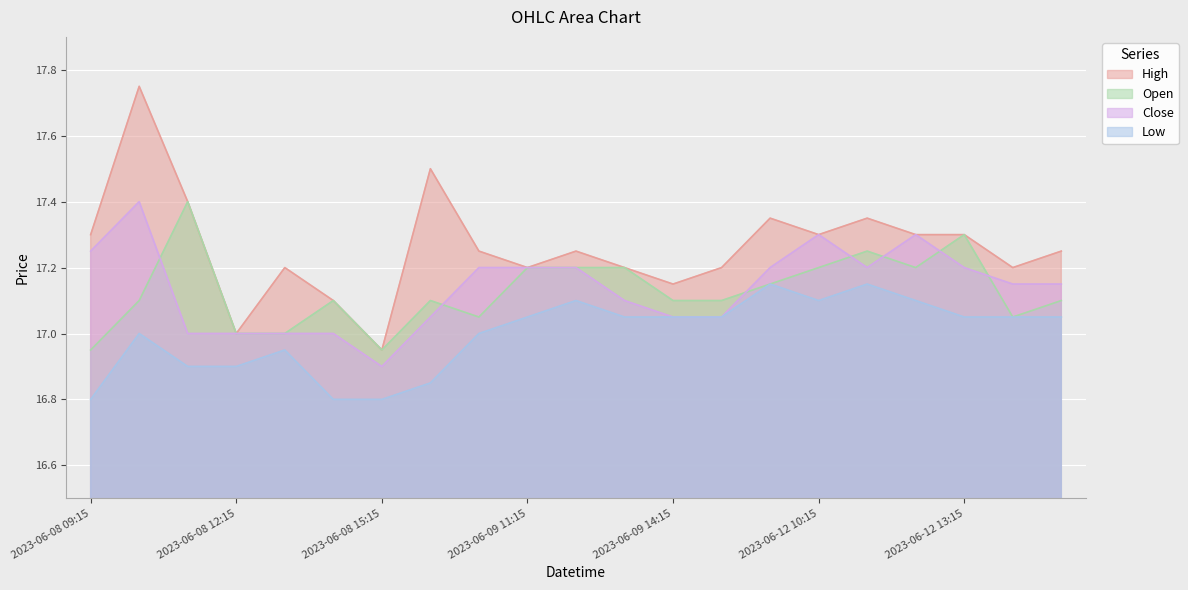

Reading left to right, list all the values displayed in this chart.

High: 17.3	17.8	17.4	17.0	17.2	17.1	17.0	17.5	17.2	17.2	17.2	17.2	17.1	17.2	17.4	17.3	17.4	17.3	17.3	17.2	17.2
Open: 17.0	17.1	17.4	17.0	17.0	17.1	17.0	17.1	17.0	17.2	17.2	17.2	17.1	17.1	17.1	17.2	17.2	17.2	17.3	17.0	17.1
Low: 16.8	17.0	16.9	16.9	17.0	16.8	16.8	16.9	17.0	17.0	17.1	17.0	17.0	17.0	17.1	17.1	17.1	17.1	17.0	17.0	17.0
Close: 17.2	17.4	17.0	17.0	17.0	17.0	16.9	17.0	17.2	17.2	17.2	17.1	17.0	17.0	17.2	17.3	17.2	17.3	17.2	17.1	17.1